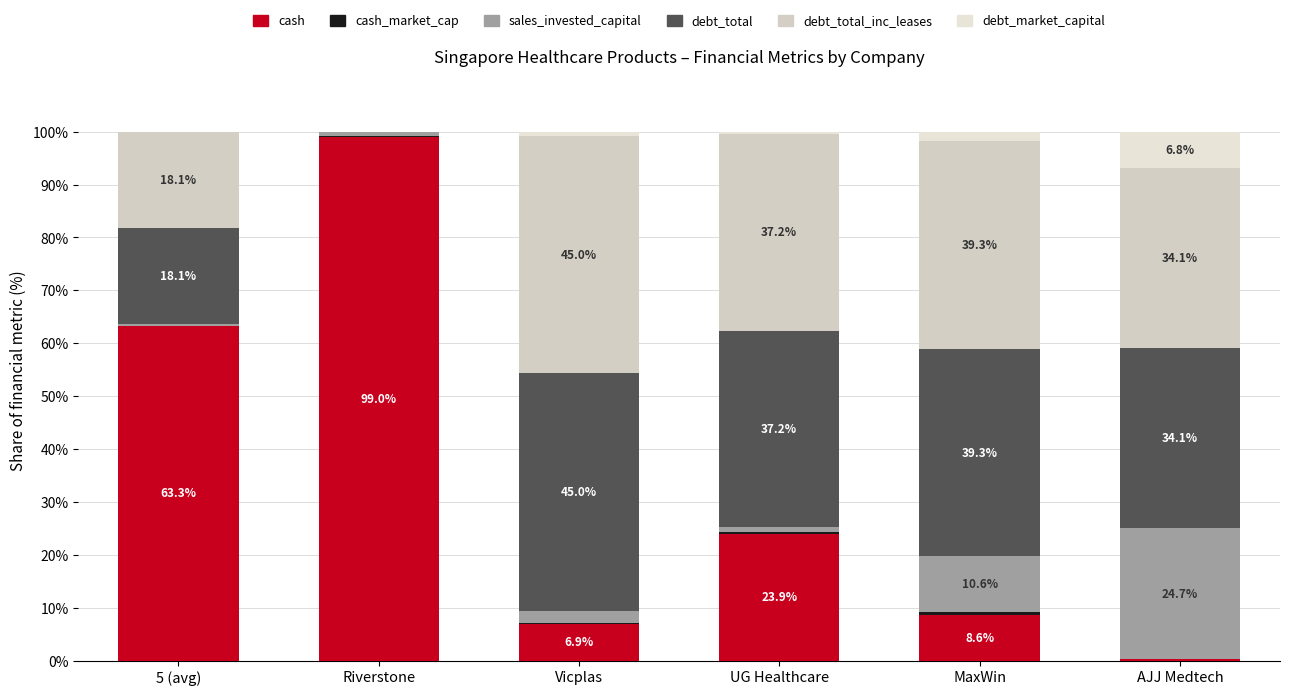

Count the number of categories in the chart.

6